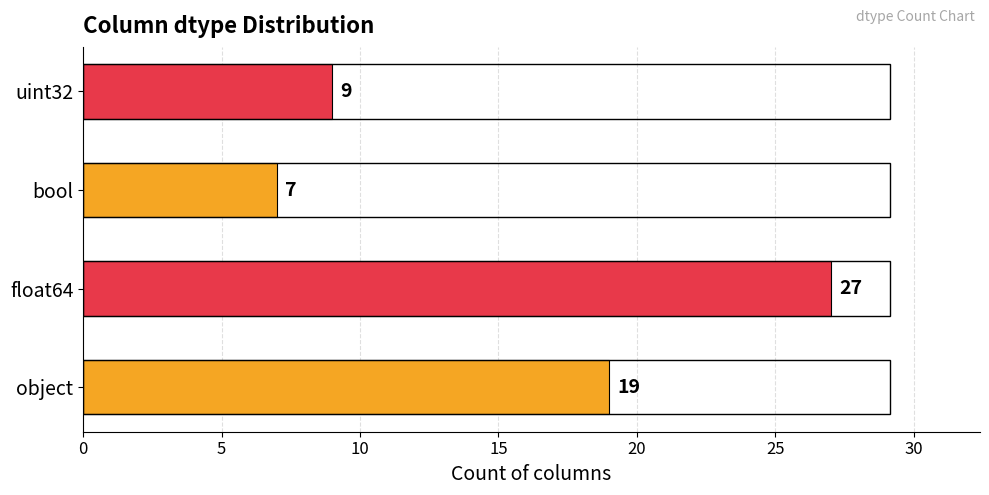

What is the minimum value shown in the chart?

7